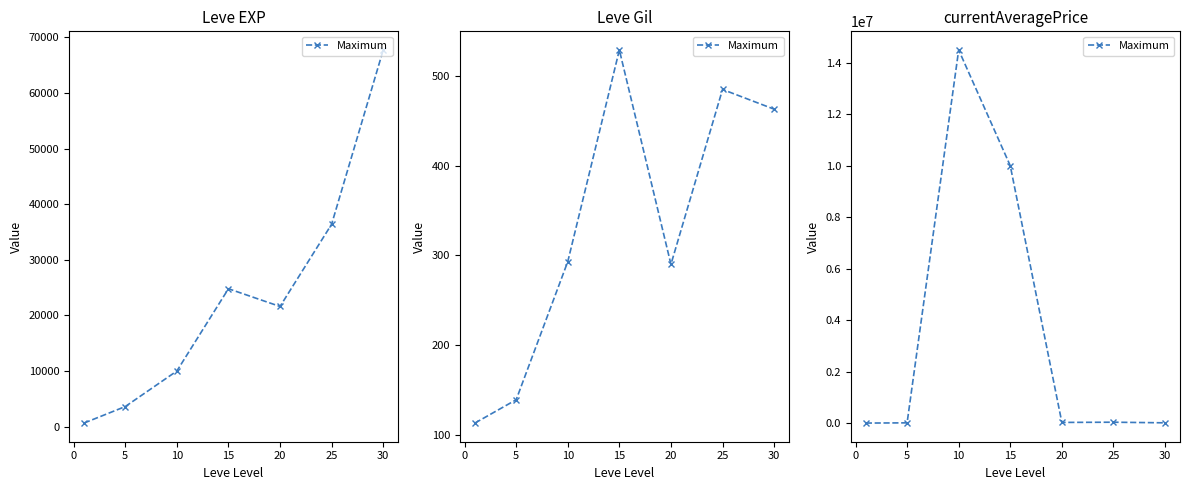

Which has a higher value, 20 or 5?

20